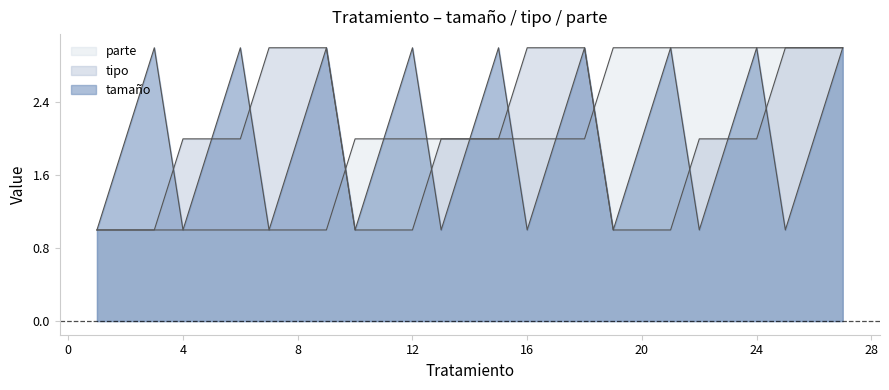

The tamaño series shows 3 at 26. True or false?

False